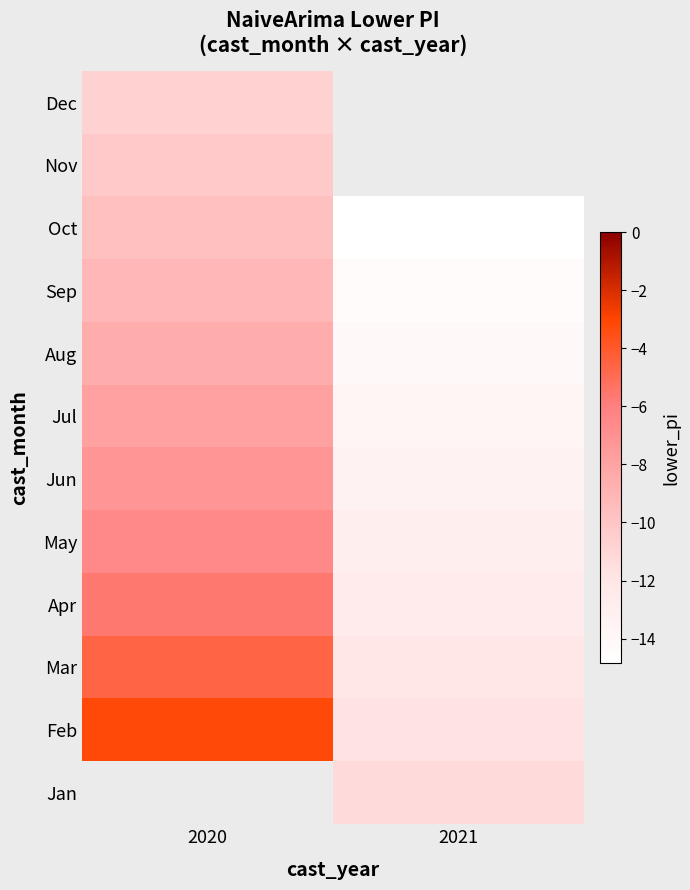

Which has a higher value, 2021 or 2020?

2020